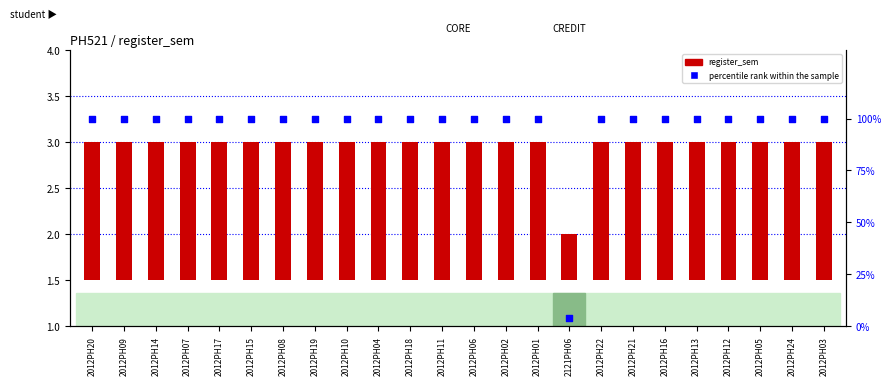

What are all the series names shown in the legend?

register_sem, percentile rank within the sample